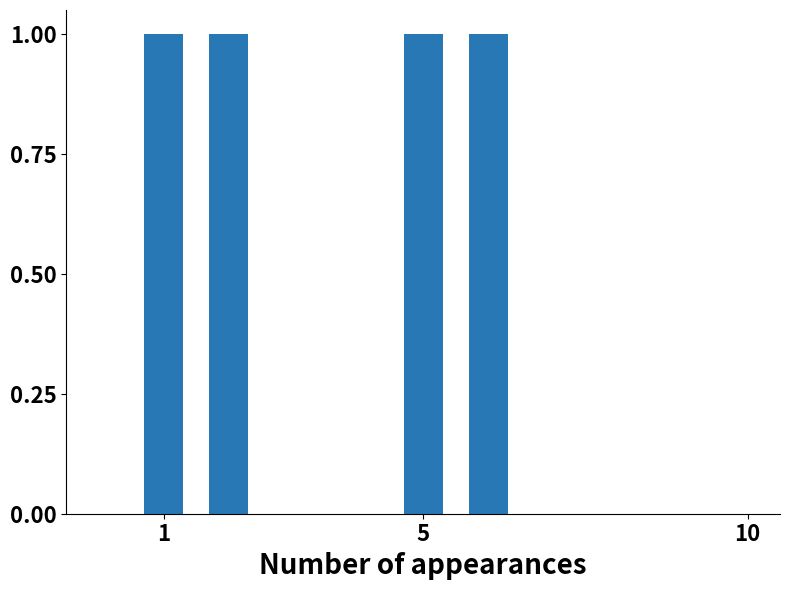

What is the sum of all values?

4